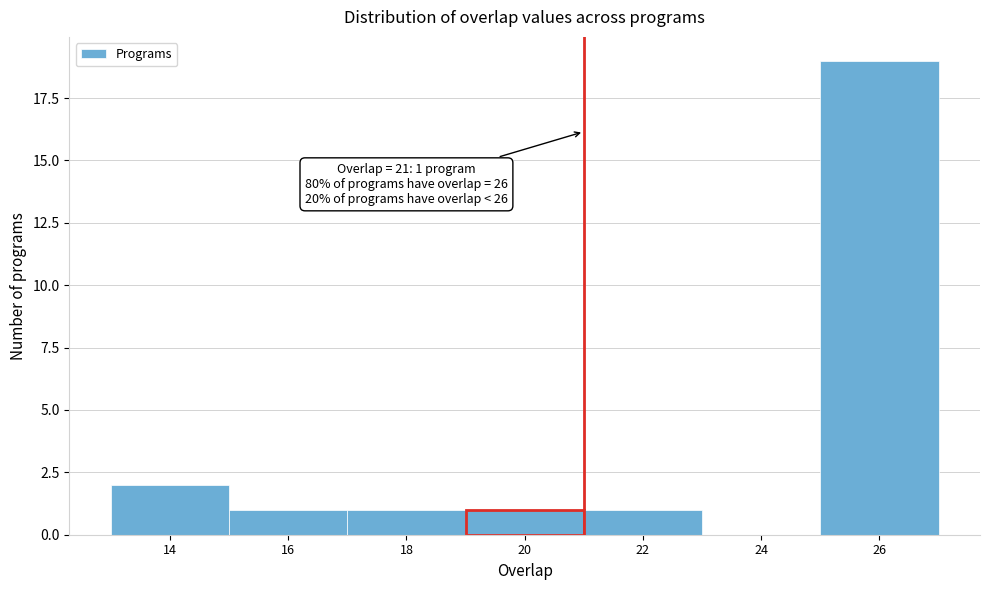

Which range on the x-axis has the tallest bar?

25 to 27